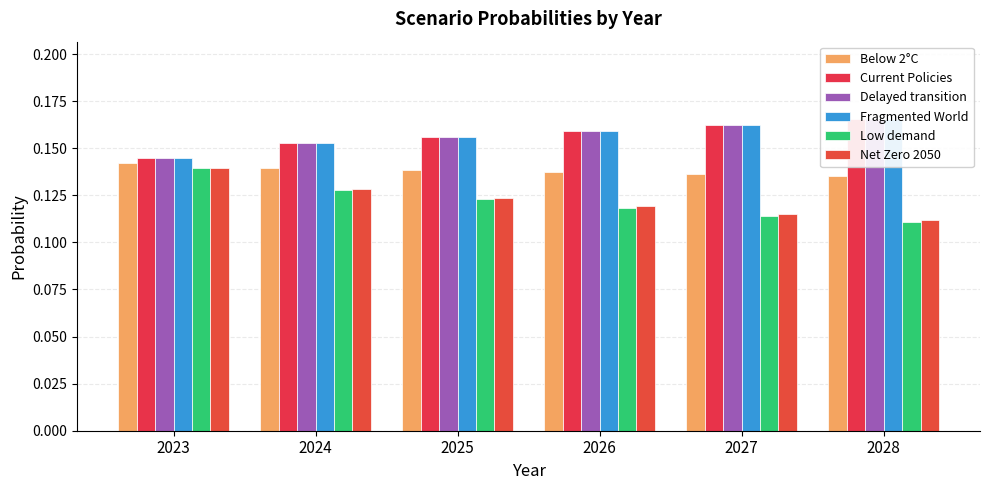

Which series has the largest range (max minus min)?

Low demand